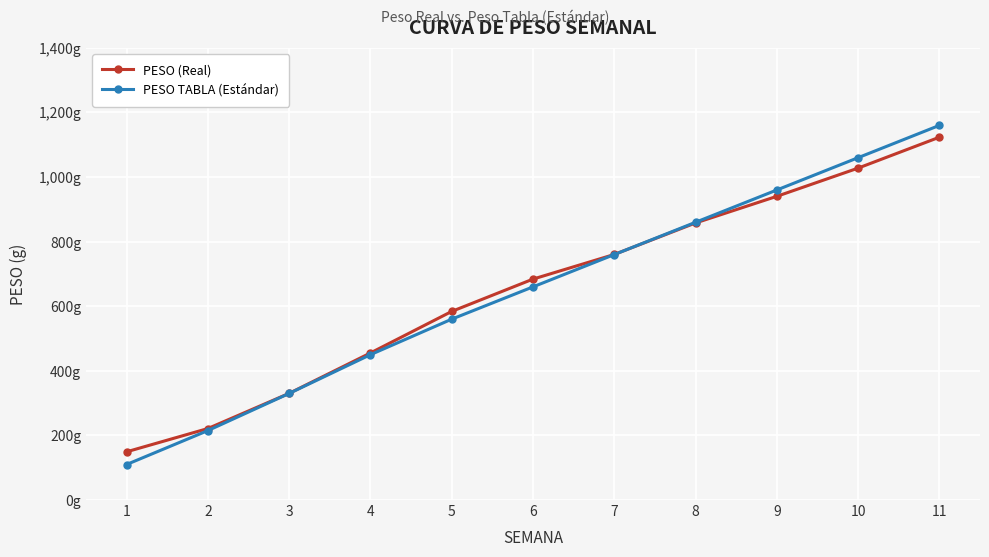

What is the total value across all series at 2?

436.4